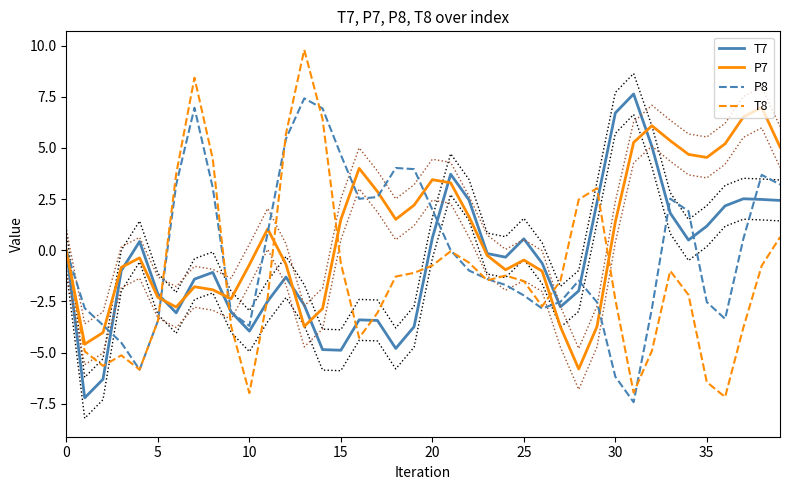

True or false: P8 has a value of -0.8 at 28.

False